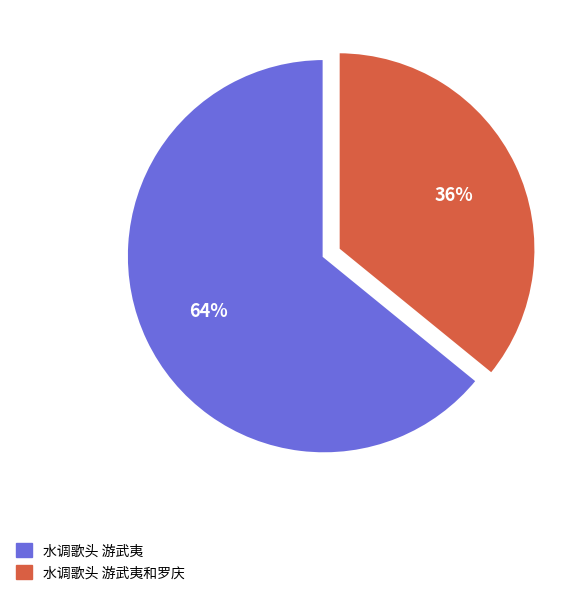

To the nearest percent, what is the average slice percentage?

50%